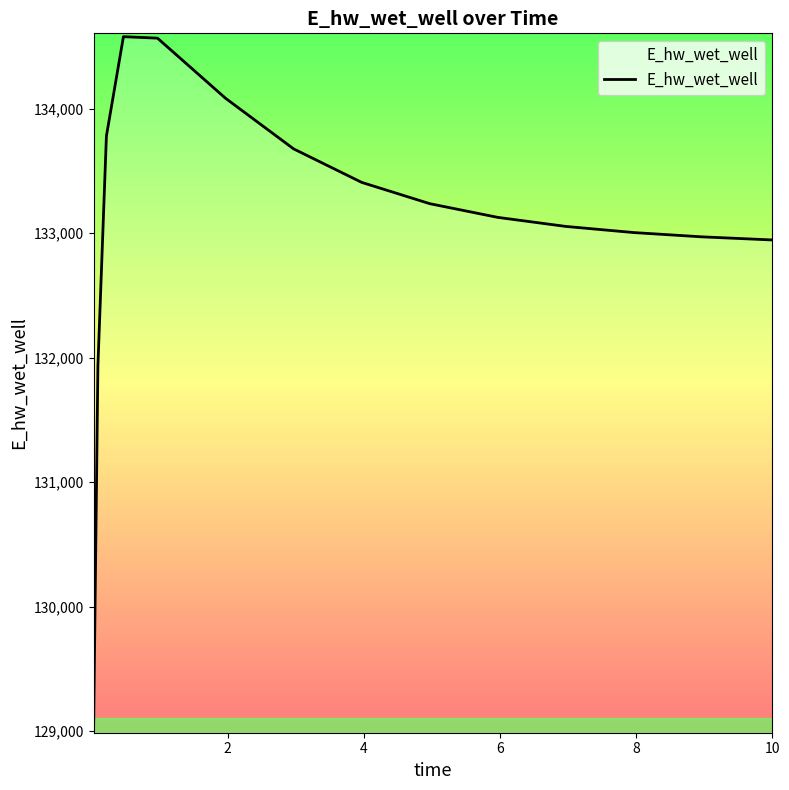

True or false: the data has more than 2 interior local peaks.

False